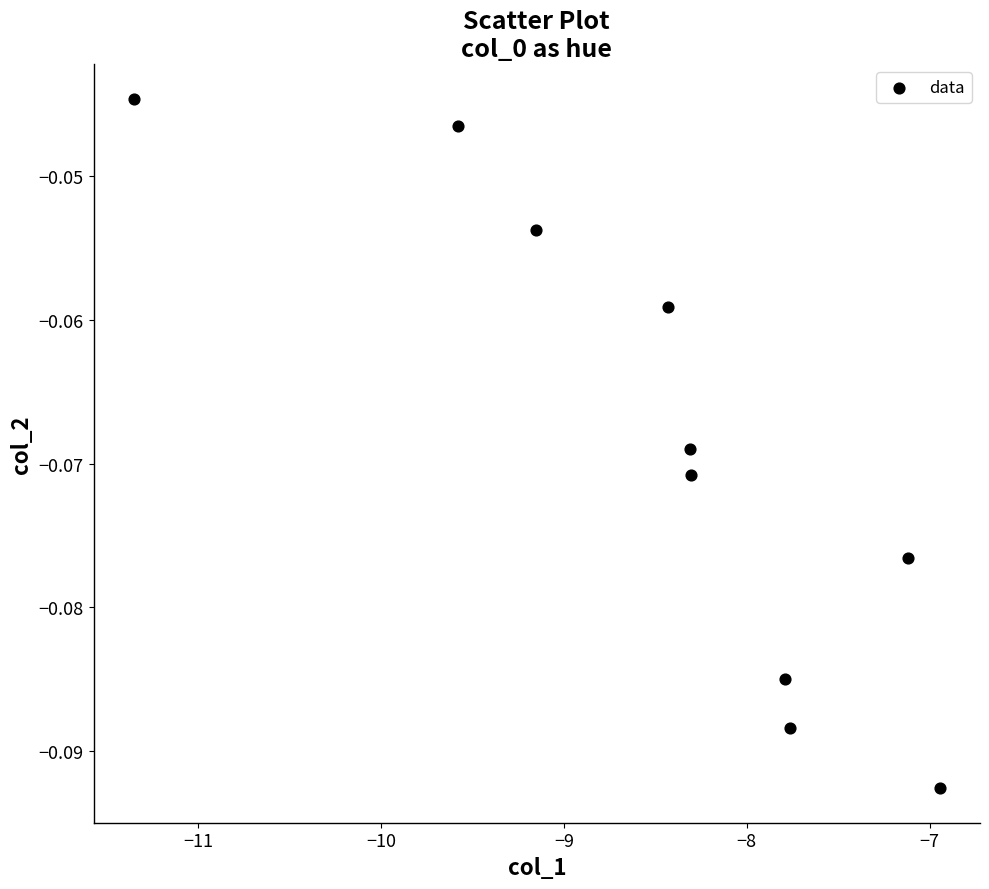

What is the range of X values (max minus min)?

4.4